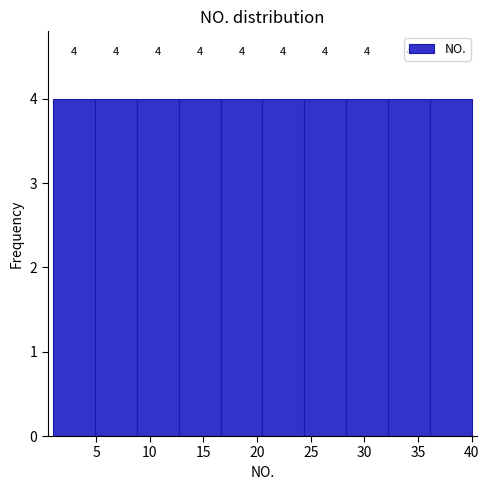

Reading left to right, list every bar in this chart as the range it spans on the x-axis followed by its height. The bar edges are not printed on the chart, so give them approximately, as read against the axis.

1.0 to 4.9: 4
4.9 to 8.8: 4
8.8 to 12.7: 4
12.7 to 16.6: 4
16.6 to 20.5: 4
20.5 to 24.4: 4
24.4 to 28.3: 4
28.3 to 32.2: 4
32.2 to 36.1: 4
36.1 to 40.0: 4